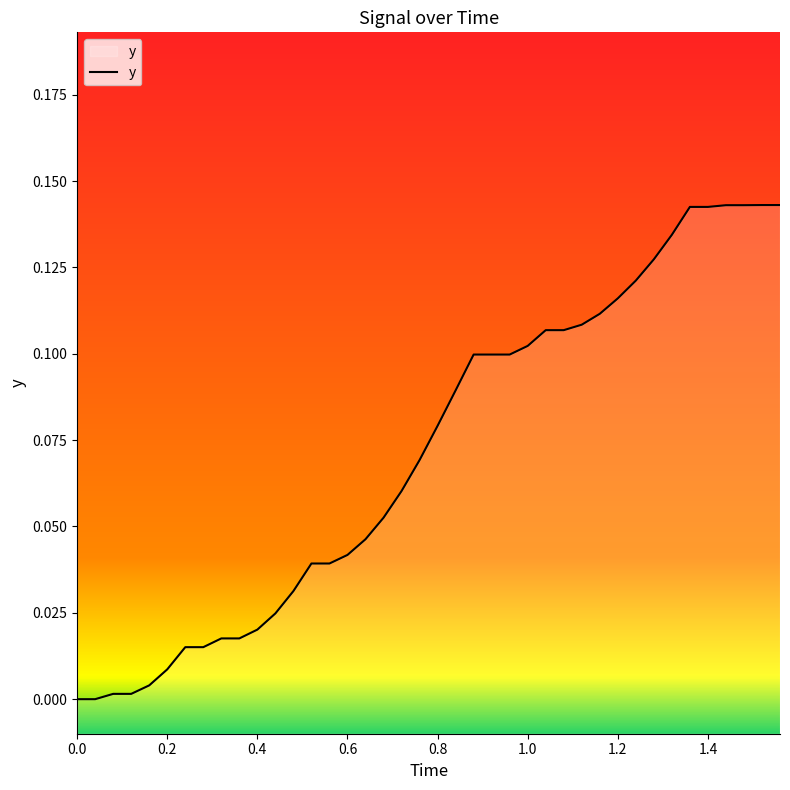

Reading left to right, list all the values displayed in this chart.

0.0	0.0	0.0	0.0	0.0	0.0	0.0	0.0	0.0	0.0	0.0	0.0	0.0	0.0	0.0	0.0	0.0	0.1	0.1	0.1	0.1	0.1	0.1	0.1	0.1	0.1	0.1	0.1	0.1	0.1	0.1	0.1	0.1	0.1	0.1	0.1	0.1	0.1	0.1	0.1